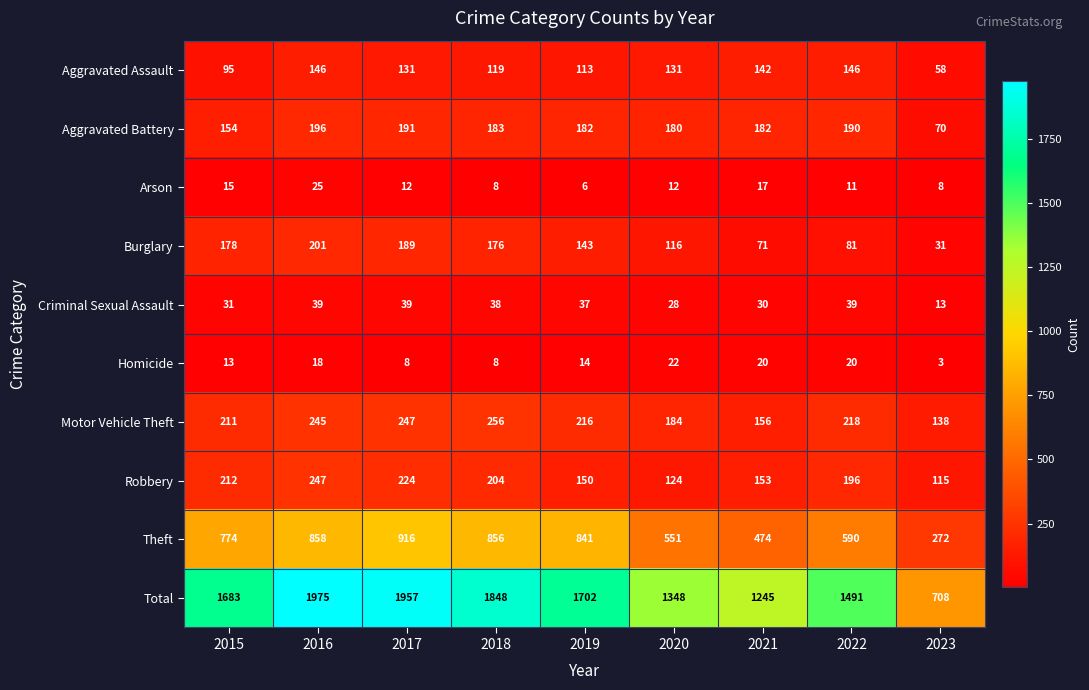

What is the maximum value shown in the chart?

1975